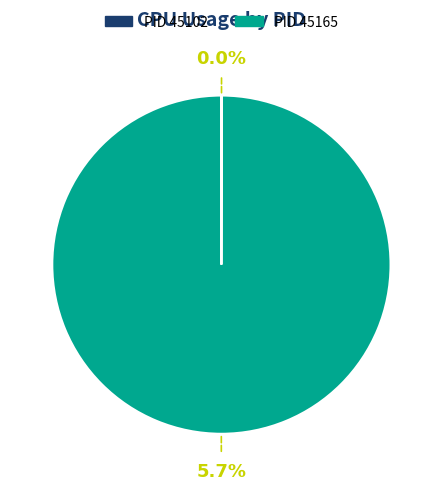

Count the number of slices in the pie.

2